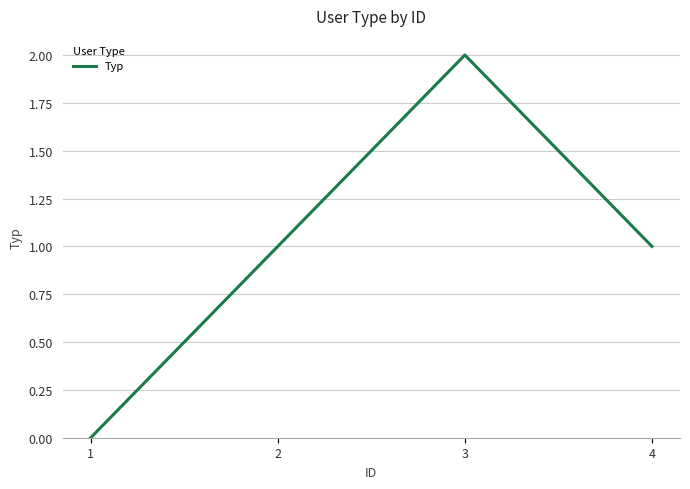

The value at 4 is 2. True or false?

False